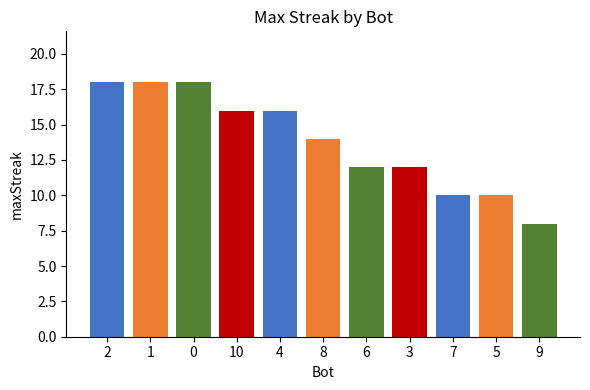

Reading right to left, list all the values displayed in this chart.

8	10	10	12	12	14	16	16	18	18	18